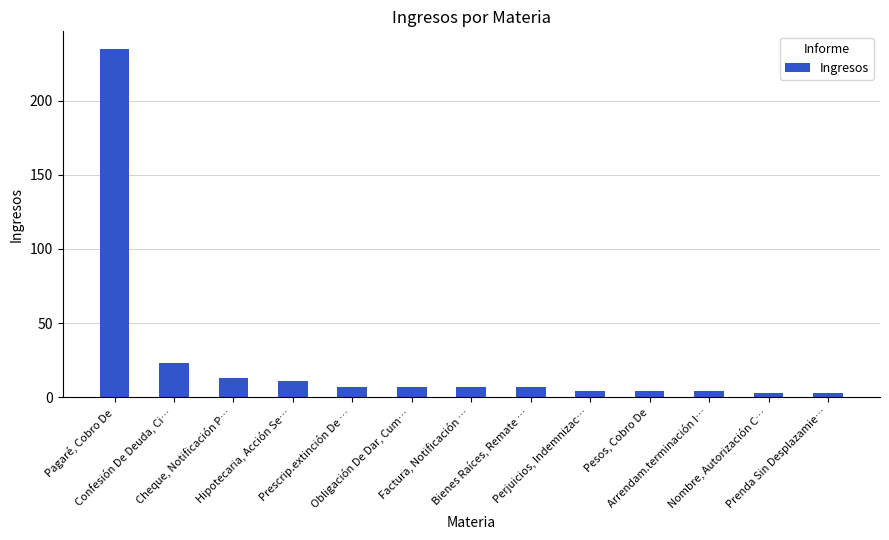

What is the greatest value displayed?

235